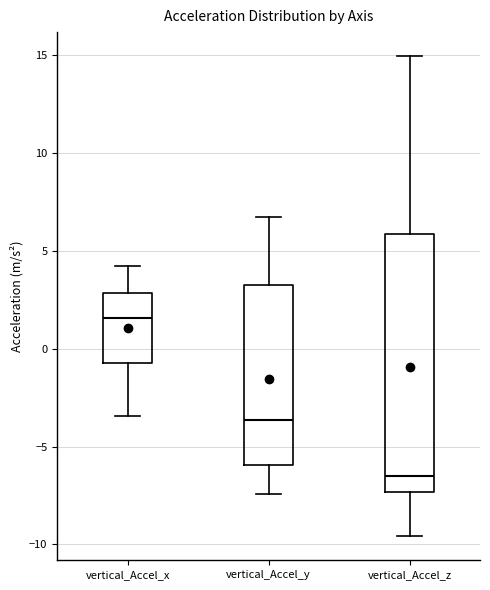

Reading left to right, read every box against the y-axis: the position of its median line, the range the box covers, and the ends of its whiskers. The values are not printed on the chart, so give them approximately, as read against the axis.

vertical_Accel_x: median 1.5, box -0.5 to 3.0, whiskers -3.5 to 4.0
vertical_Accel_y: median -3.5, box -6.0 to 3.5, whiskers -7.5 to 7.0
vertical_Accel_z: median -6.5, box -7.5 to 6.0, whiskers -9.5 to 15.0